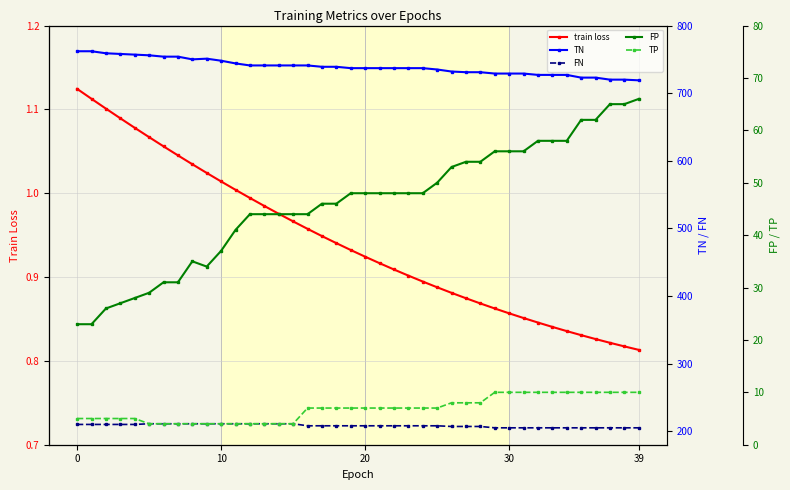

How many values in the FN series exceed 208?

16